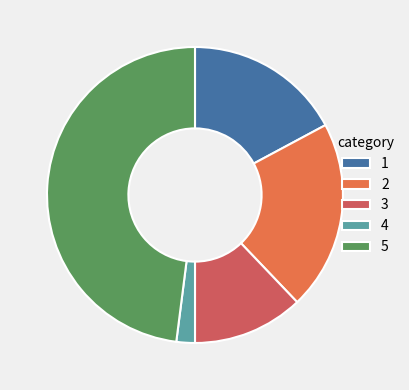

Rank the categories by value from highest to lowest.

5, 2, 1, 3, 4